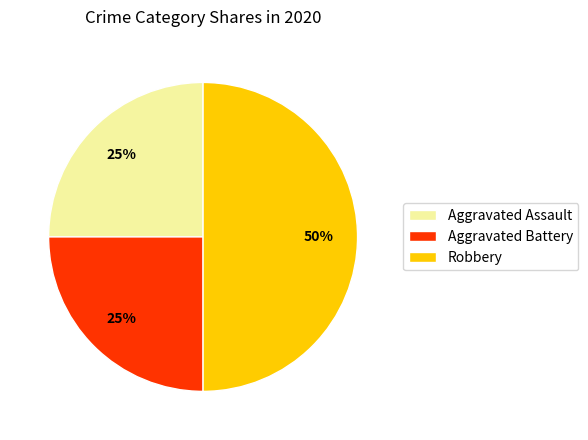

Is the sum of Aggravated Assault and Robbery greater than half?

Yes